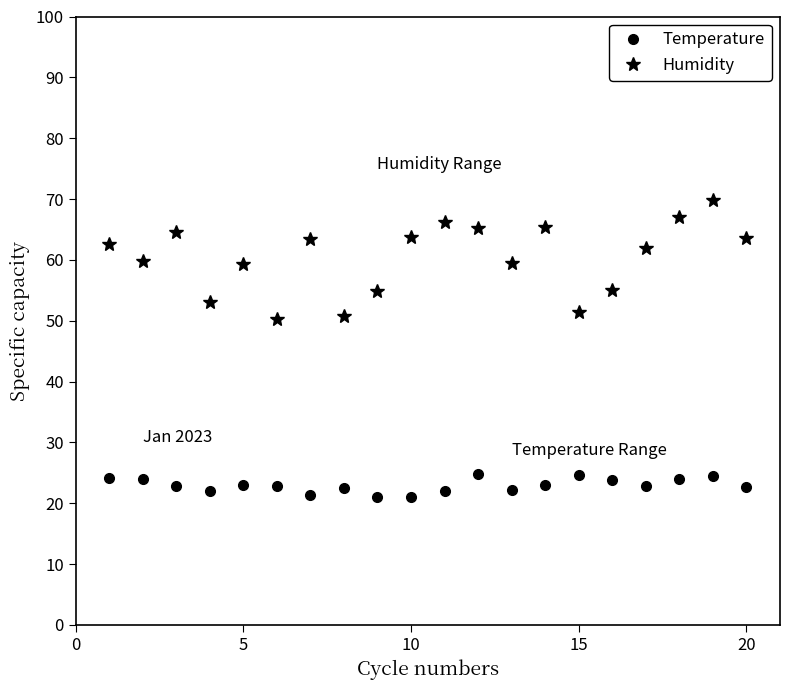

What is the minimum value for Humidity?

50.4